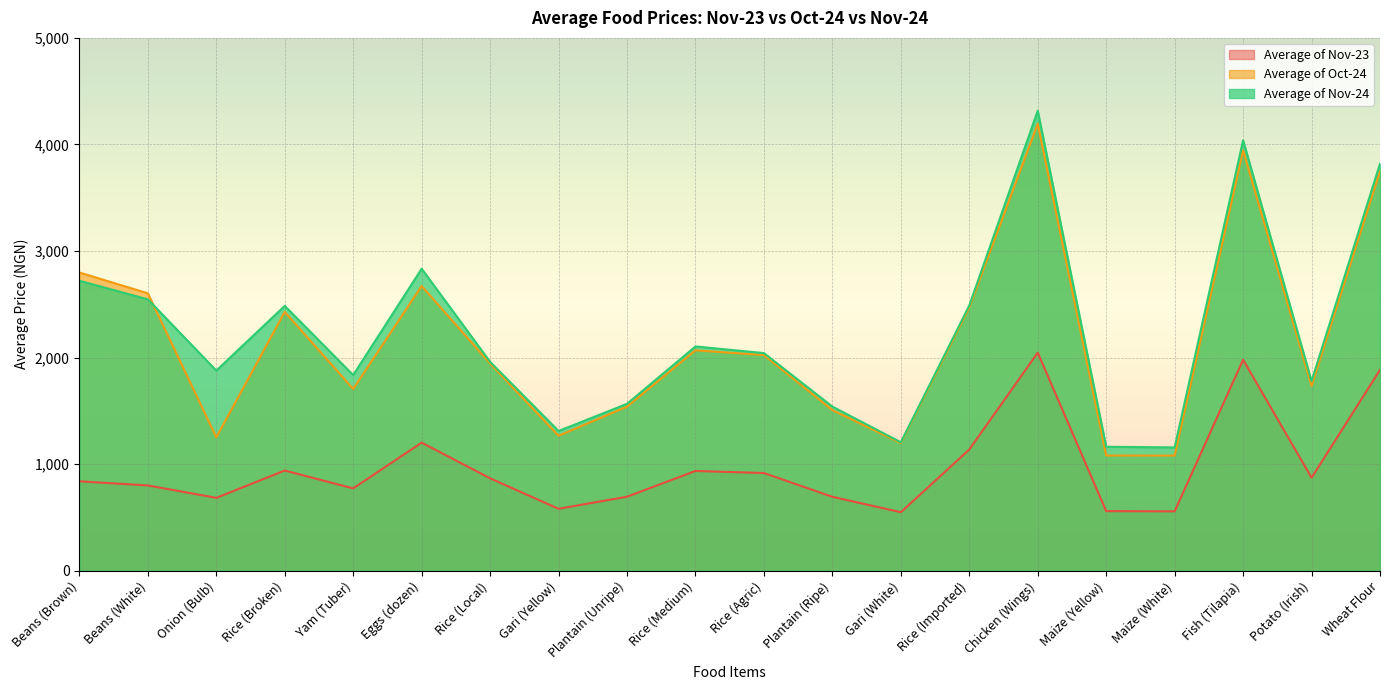

Reading right to left, list all the values displayed in this chart.

Average of Nov-23: Wheat Flour=1884.6	Potato (Irish)=872.6	Fish (Tilapia)=1979.8	Maize (White)=557.3	Maize (Yellow)=559.2	Chicken (Wings)=2046.5	Rice (Imported)=1137.4	Gari (White)=549.0	Plantain (Ripe)=693.6	Rice (Agric)=916.7	Rice (Medium)=936.2	Plantain (Unripe)=694.7	Gari (Yellow)=581.1	Rice (Local)=867.2	Eggs (dozen)=1202.2	Yam (Tuber)=772.7	Rice (Broken)=940.2	Onion (Bulb)=683.8	Beans (White)=800.5	Beans (Brown)=838.9
Average of Oct-24: Wheat Flour=3747.9	Potato (Irish)=1733.5	Fish (Tilapia)=3944.4	Maize (White)=1080.4	Maize (Yellow)=1080.9	Chicken (Wings)=4194.0	Rice (Imported)=2471.3	Gari (White)=1198.0	Plantain (Ripe)=1507.2	Rice (Agric)=2023.7	Rice (Medium)=2068.2	Plantain (Unripe)=1539.7	Gari (Yellow)=1266.3	Rice (Local)=1944.6	Eggs (dozen)=2671.6	Yam (Tuber)=1705.6	Rice (Broken)=2428.7	Onion (Bulb)=1251.5	Beans (White)=2603.3	Beans (Brown)=2798.5
Average of Nov-24: Wheat Flour=3819.4	Potato (Irish)=1779.0	Fish (Tilapia)=4039.6	Maize (White)=1156.9	Maize (Yellow)=1163.2	Chicken (Wings)=4316.4	Rice (Imported)=2489.2	Gari (White)=1205.4	Plantain (Ripe)=1540.0	Rice (Agric)=2042.3	Rice (Medium)=2104.4	Plantain (Unripe)=1566.2	Gari (Yellow)=1311.0	Rice (Local)=1960.0	Eggs (dozen)=2834.0	Yam (Tuber)=1836.0	Rice (Broken)=2485.1	Onion (Bulb)=1878.0	Beans (White)=2546.7	Beans (Brown)=2721.0